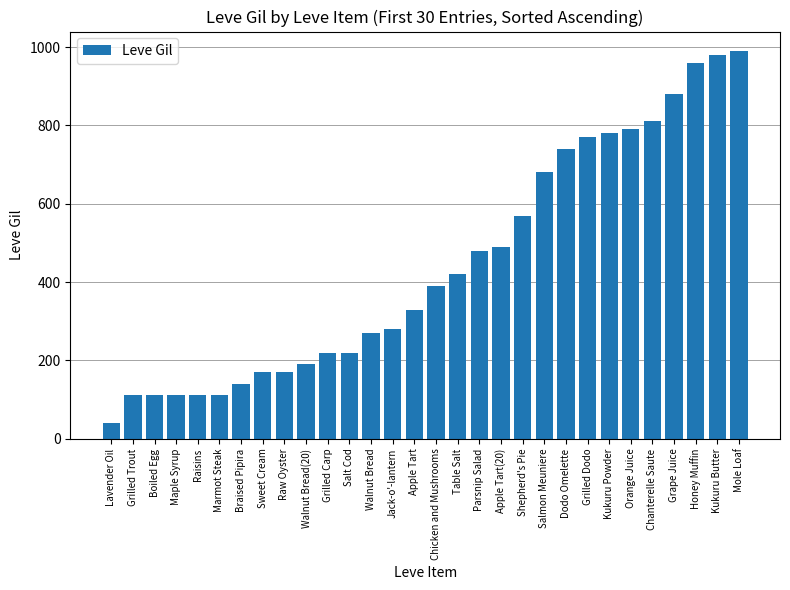

What is the greatest value displayed?

990